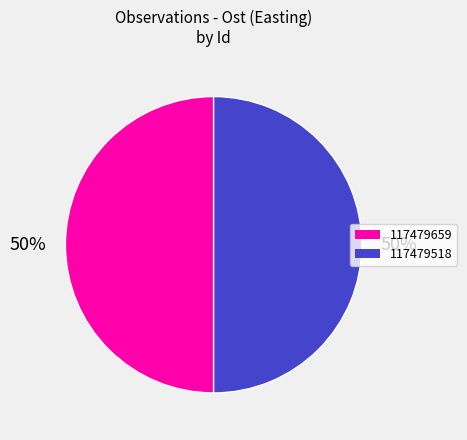

What is the ratio of the value at 117479659 to the value at 117479518?

1.0